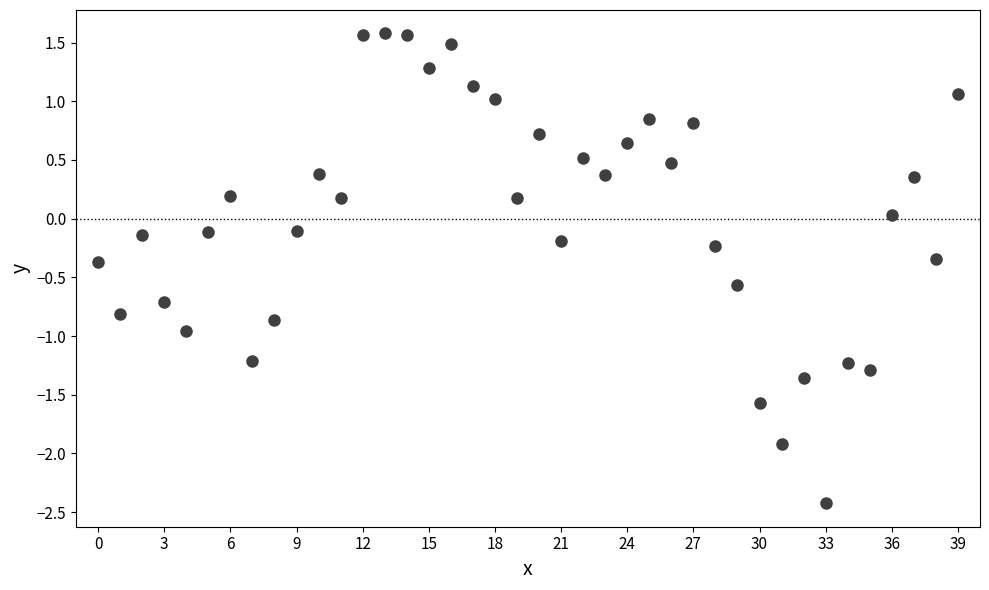

What is the range of Y values (max minus min)?

4.0